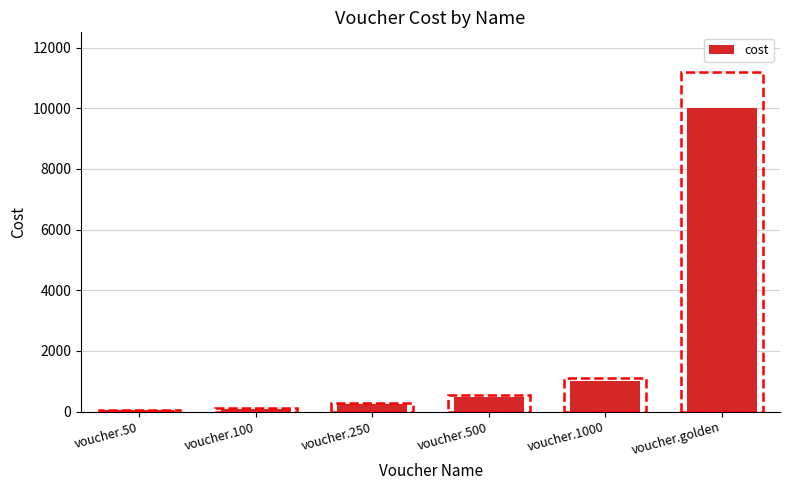

Is it true that the value at voucher.250 is 250?

True